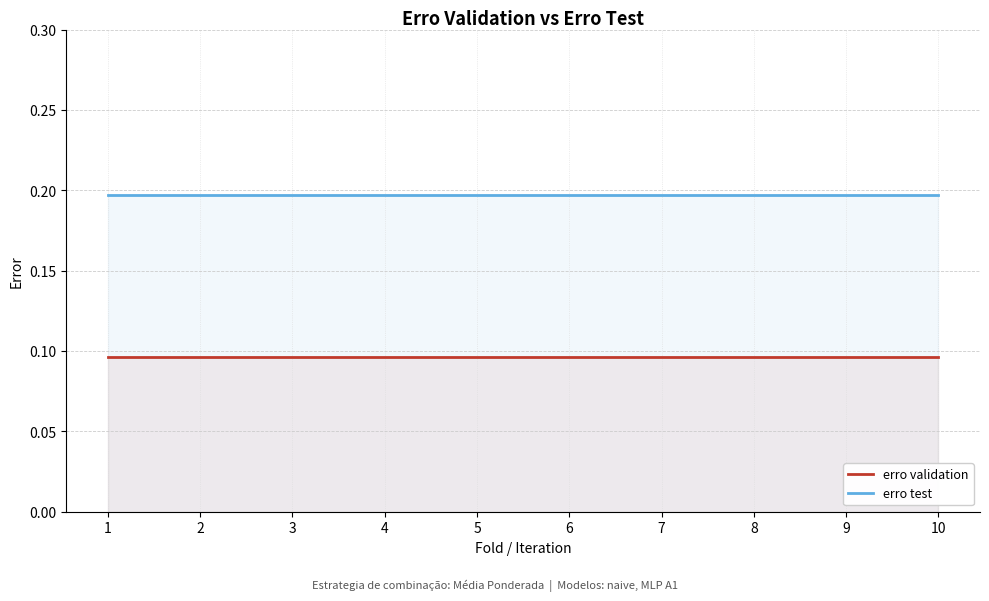

What are all the series names shown in the legend?

erro validation, erro test